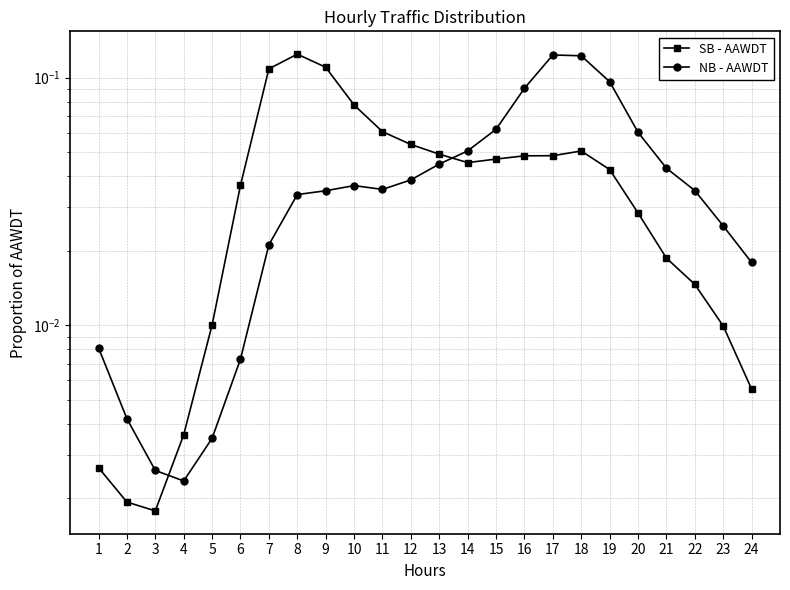

How many interior local valleys does the NB - AAWDT series have?

2